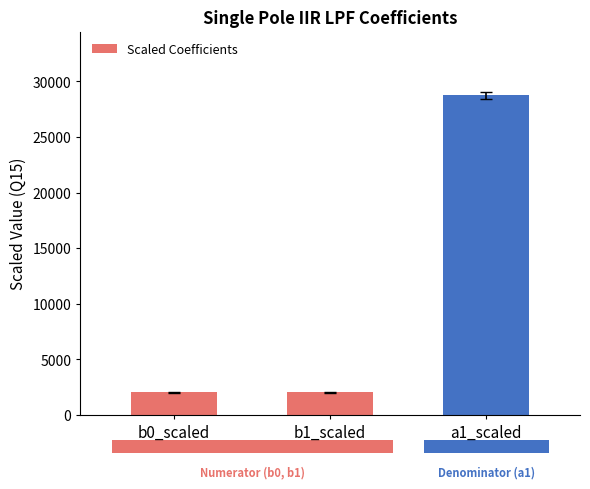

What position from the left is b1_scaled?

2